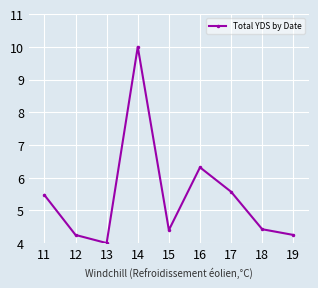

What is the value of the 5th point from the left?

4.4